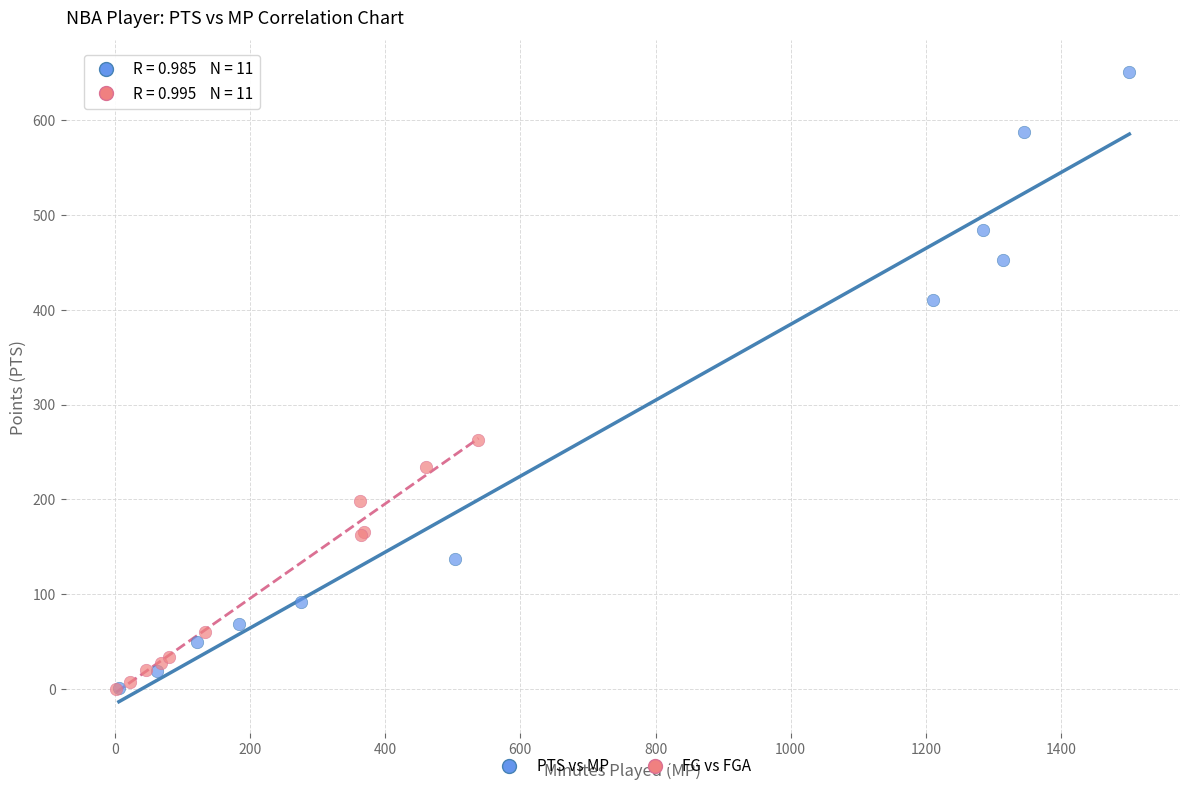

Which series contains the highest Y value?

PTS vs MP